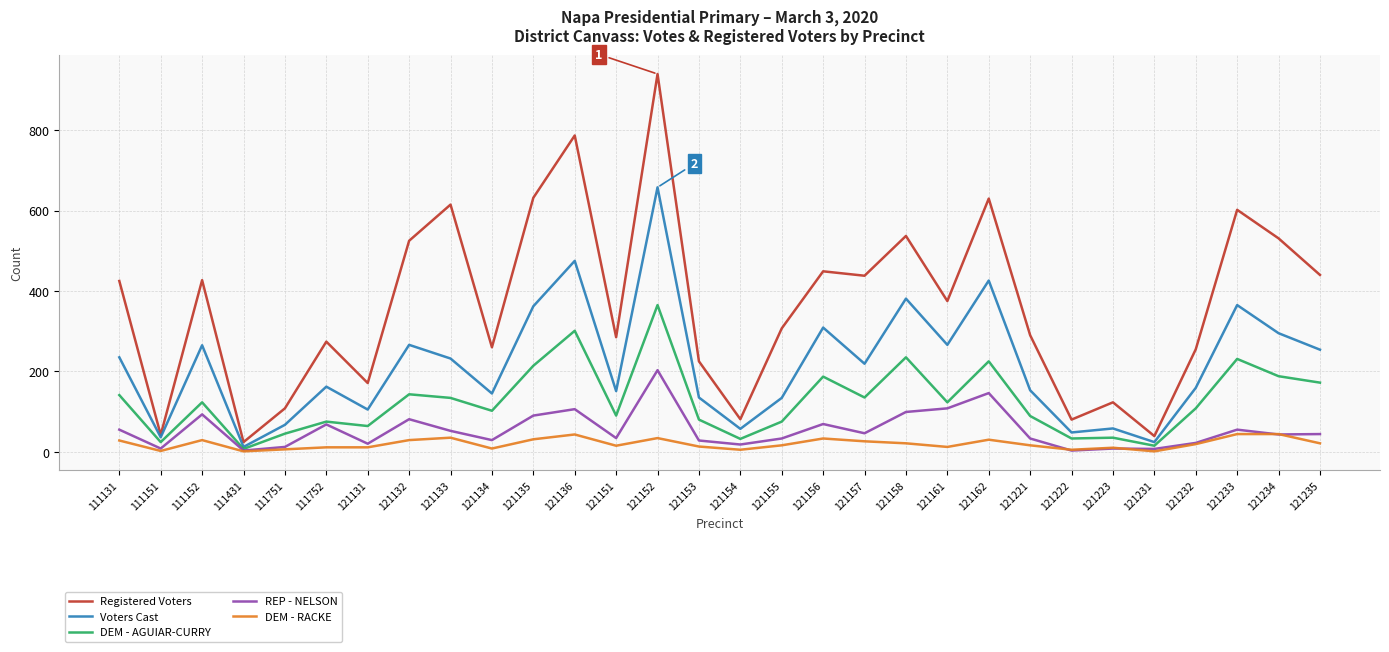

Is the value of Registered Voters at 121136 greater than the value of REP - NELSON at 121153?

Yes